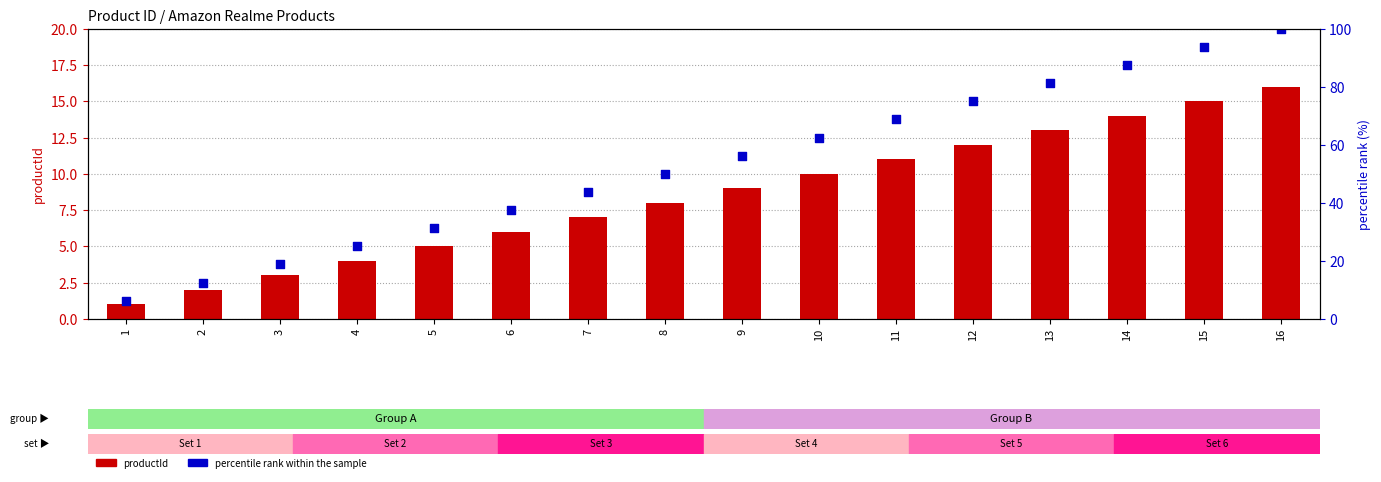

What is the total value across all series at 4?

29.0